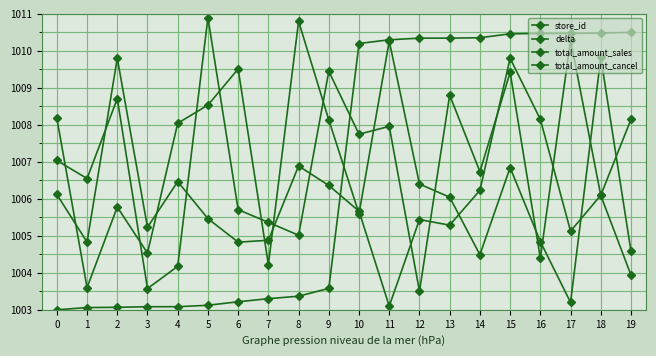

Reading left to right, transcribe all the data shown in this chart.

store_id: 1008.2	1003.6	1005.8	1004.5	1008.0	1008.5	1009.5	1004.2	1010.8	1008.1	1005.6	1010.3	1006.4	1006.0	1004.5	1006.8	1004.8	1003.2	1009.8	1004.6
delta: 1003.0	1003.1	1003.1	1003.1	1003.1	1003.1	1003.2	1003.3	1003.4	1003.6	1010.2	1010.3	1010.3	1010.3	1010.4	1010.5	1010.5	1010.5	1010.5	1010.5
total_amount_sales: 1007.0	1006.5	1008.7	1003.6	1004.2	1010.9	1005.7	1005.4	1005.0	1009.4	1007.7	1008.0	1003.5	1008.8	1006.7	1009.4	1004.4	1010.3	1006.1	1003.9
total_amount_cancel: 1006.1	1004.8	1009.8	1005.2	1006.5	1005.5	1004.8	1004.9	1006.9	1006.4	1005.7	1003.1	1005.4	1005.3	1006.2	1009.8	1008.1	1005.1	1006.1	1008.1